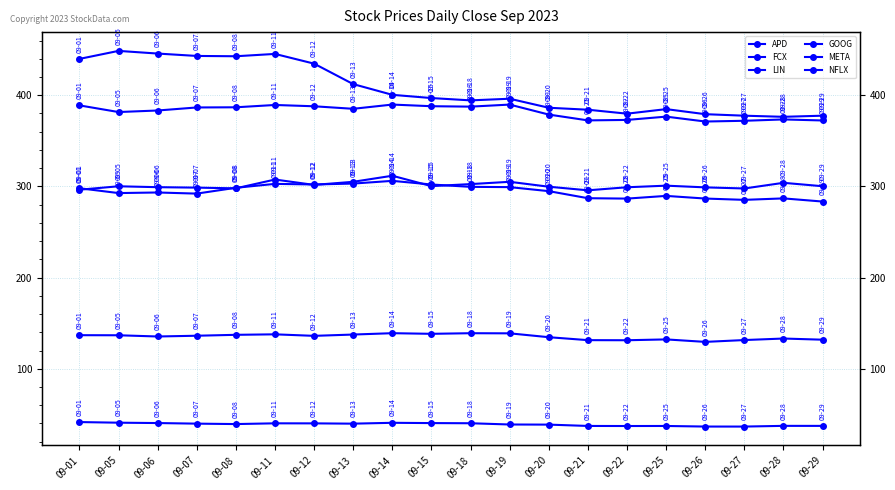

What are all the series names shown in the legend?

APD, FCX, LIN, GOOG, META, NFLX